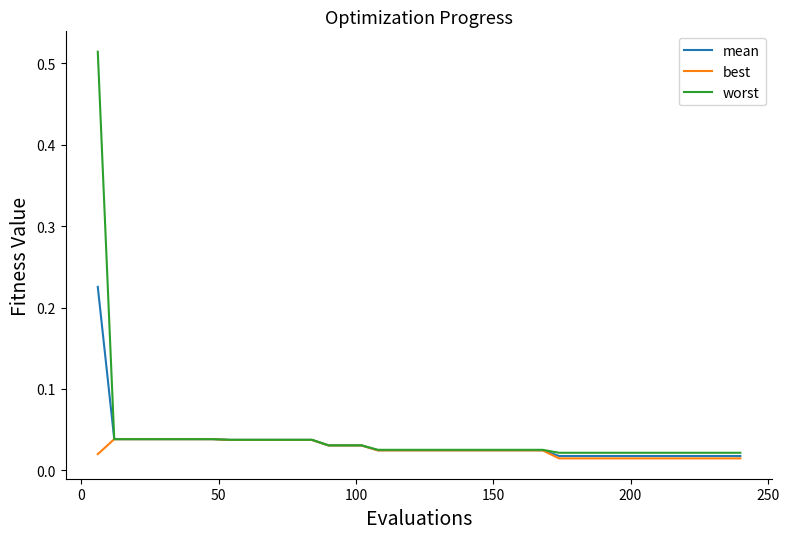

Which series has the largest range (max minus min)?

worst